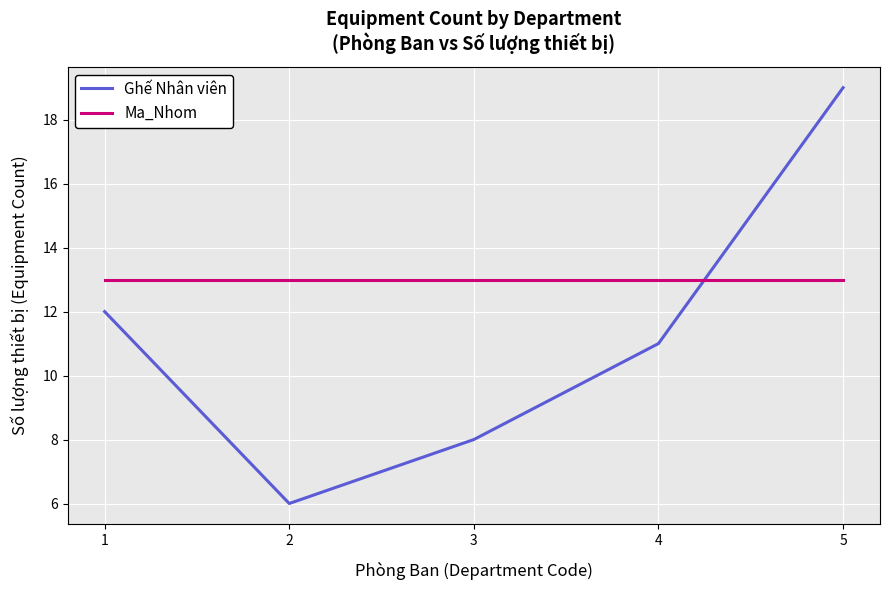

What is the smallest value displayed?

6